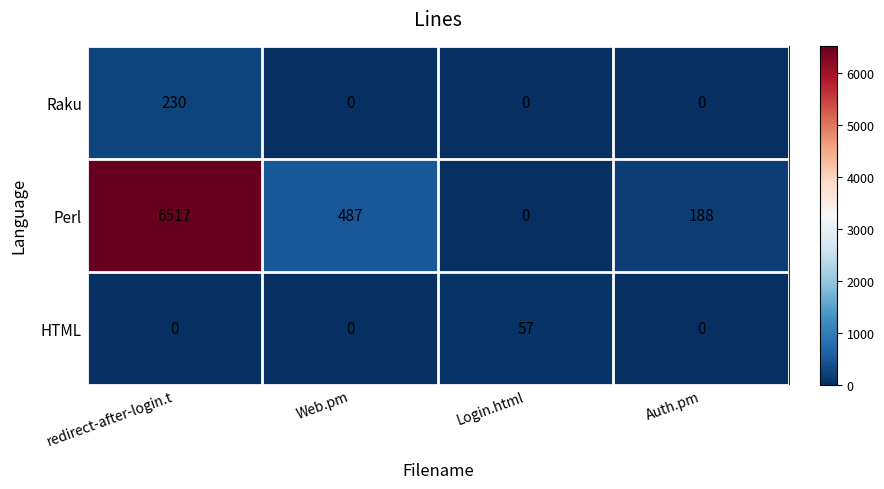

How many positive values does the Raku series have?

1